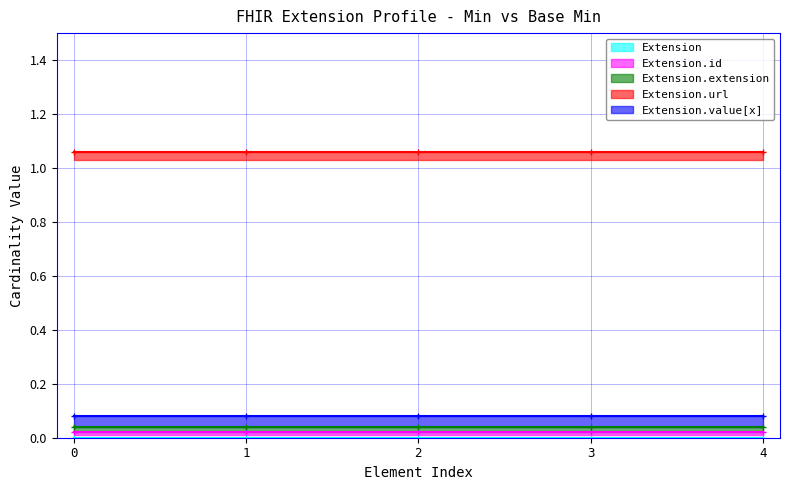

True or false: Extension.url and Extension.value[x] cross at least once.

False